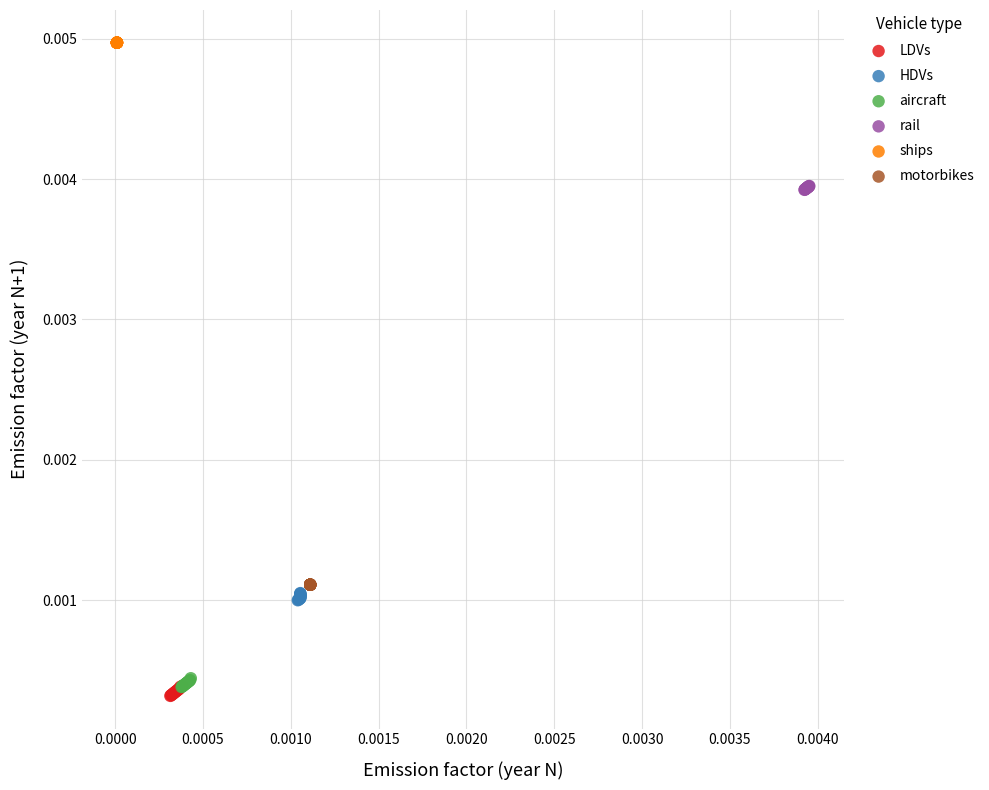

What are all the series names shown in the legend?

LDVs, HDVs, aircraft, rail, ships, motorbikes